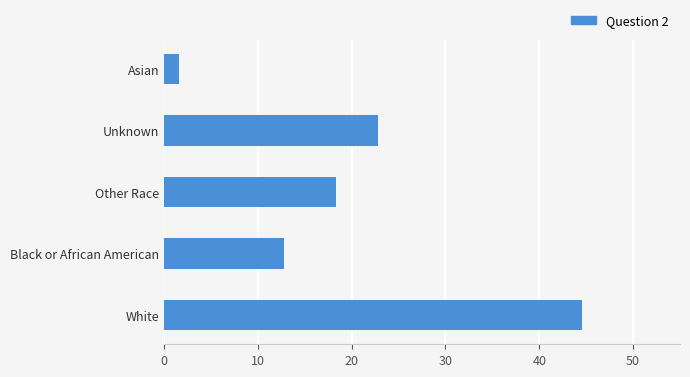

Between White and Other Race, which is larger?

White